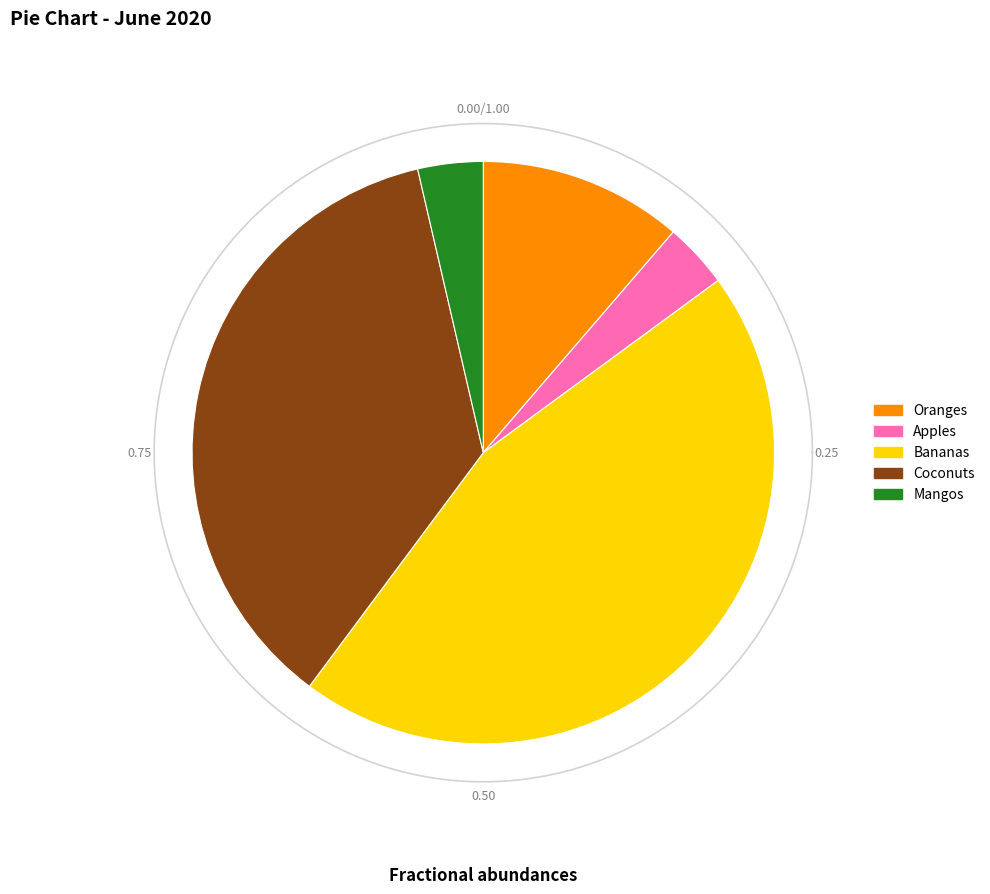

To the nearest percent, what is the combined percentage of Coconuts and Oranges?

48%